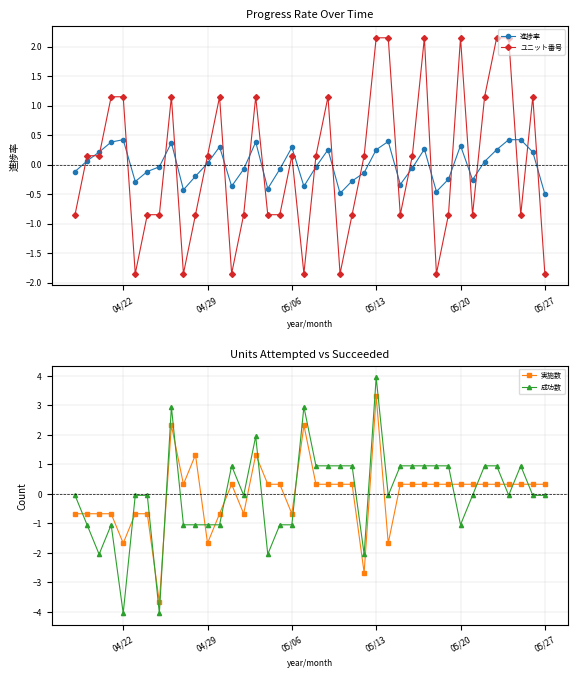

What is the minimum value for 実施数?

-3.7